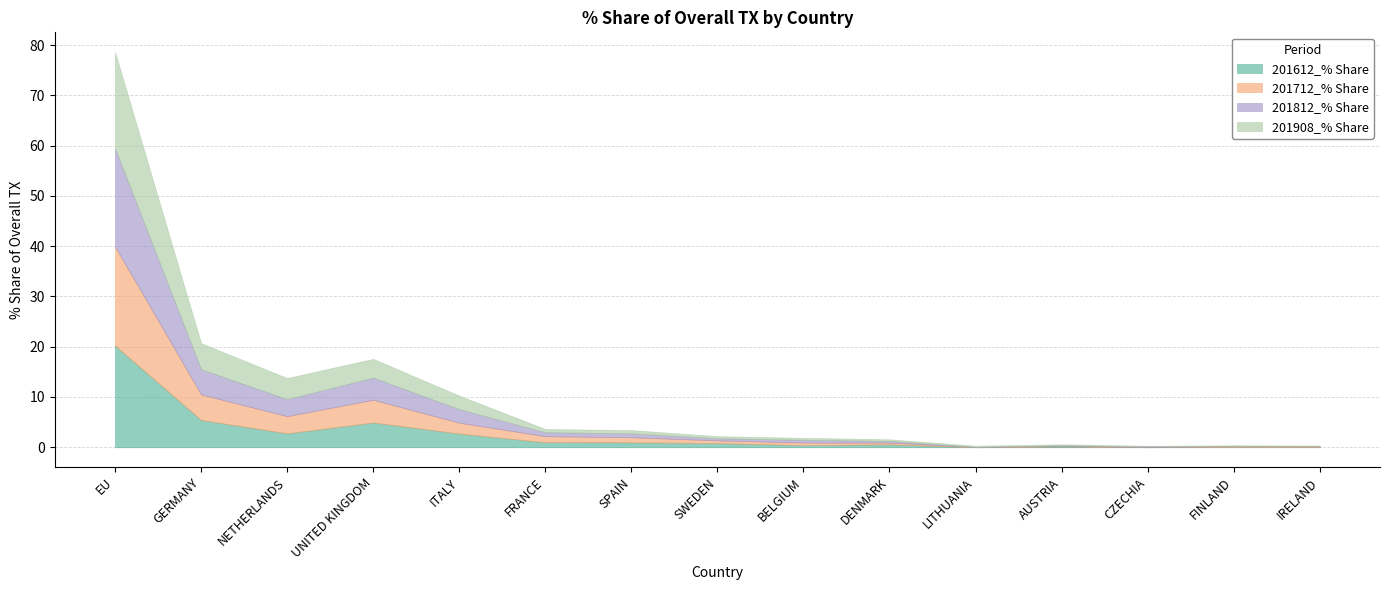

What is the average value of the 201712_% Share series?

2.6